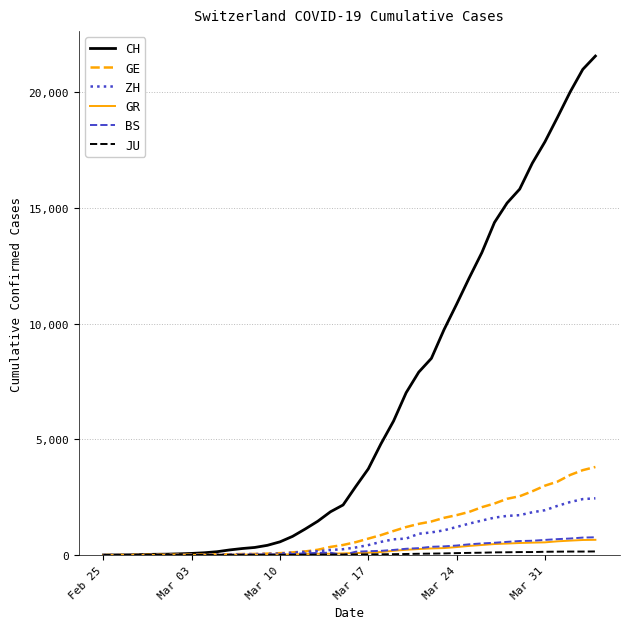

What is the greatest value displayed?

21574